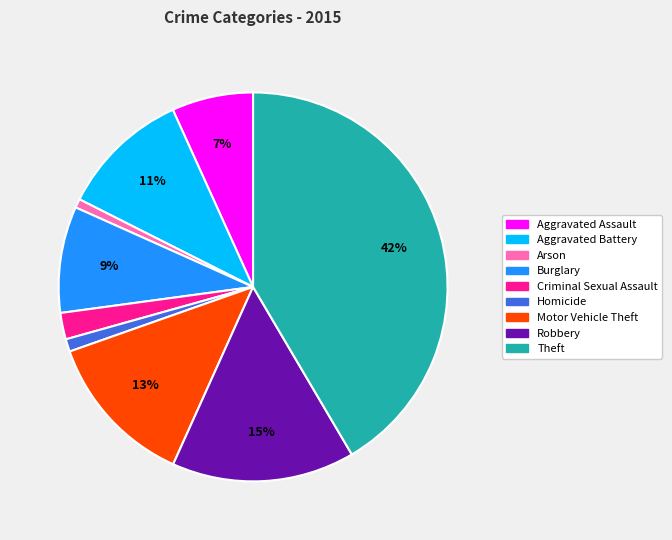

To the nearest percent, what is the average slice percentage?

11%